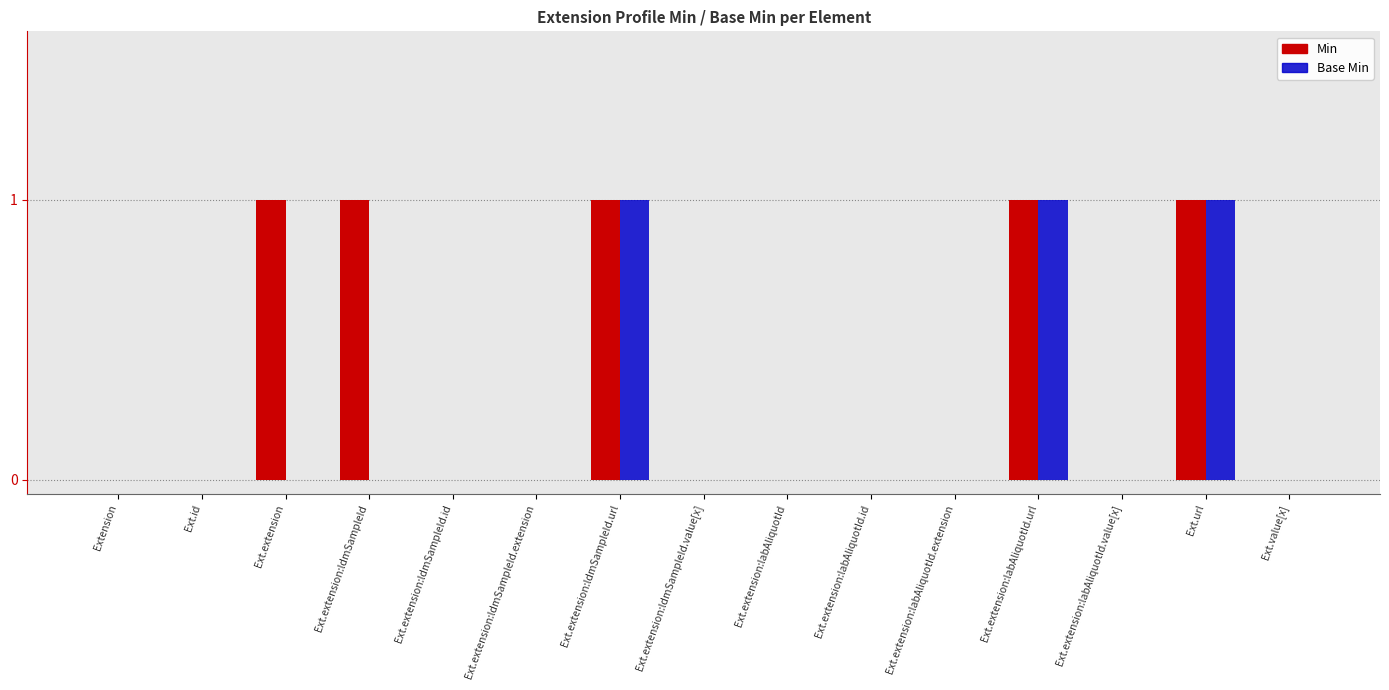

True or false: Min has a value of 0 at Ext.extension:ldmSampleId.value[x].

True